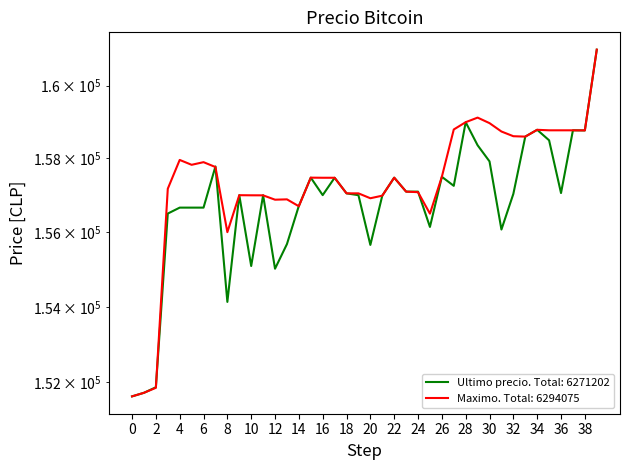

Count the number of data series in this chart.

2